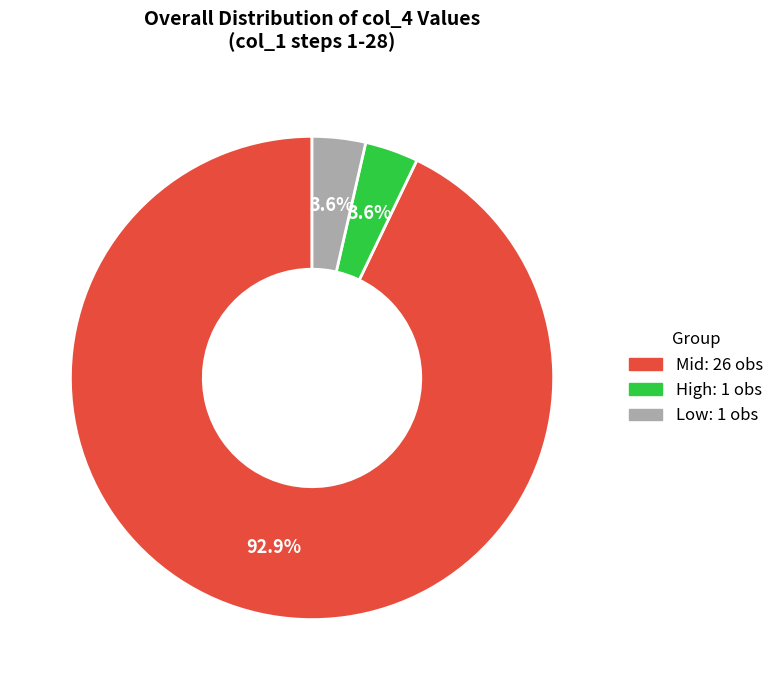

Count the number of slices in the pie.

3